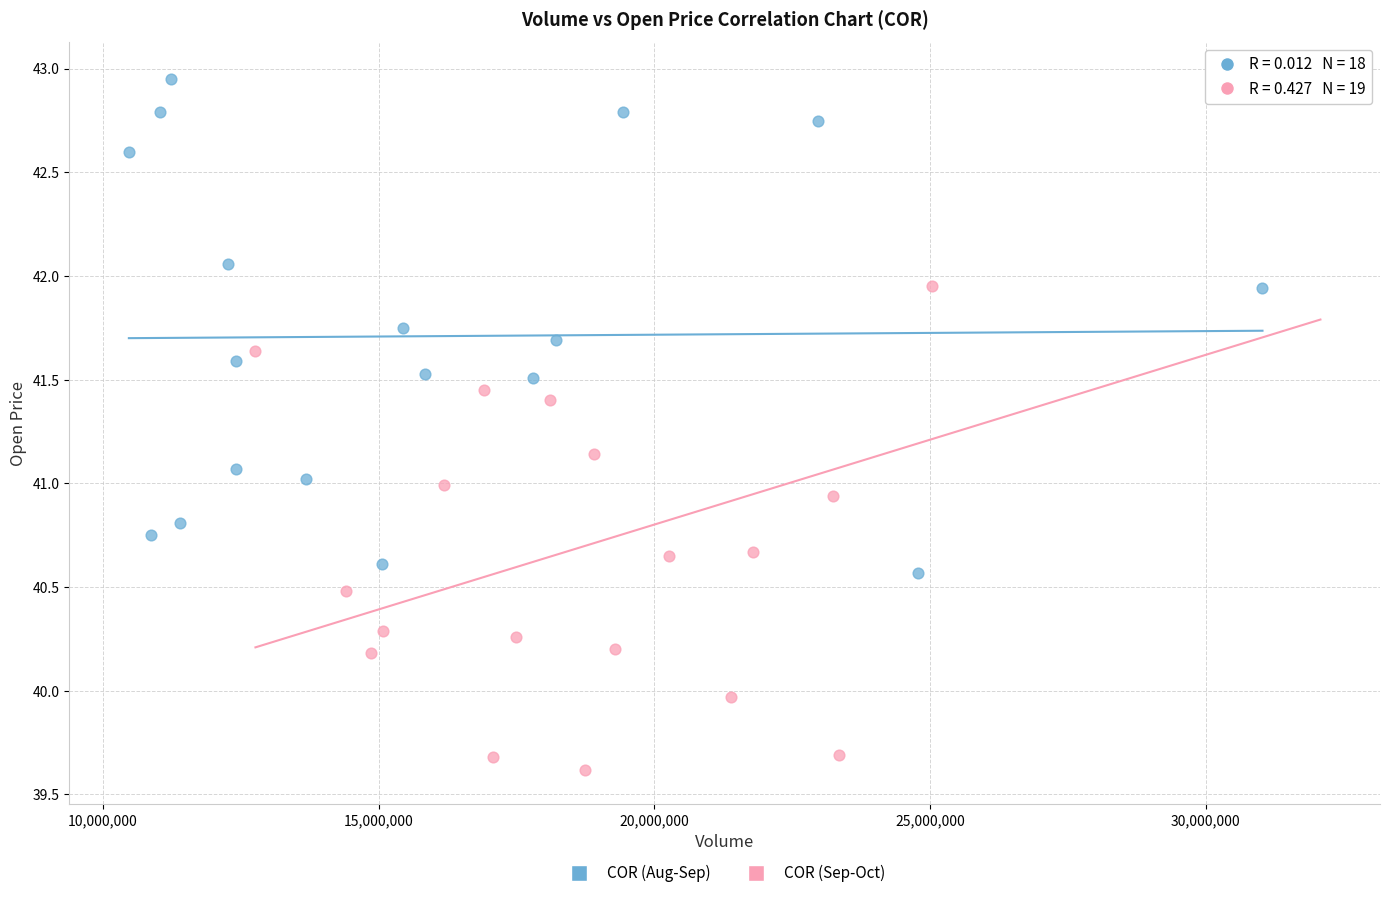

Which series has the widest spread of Y values?

COR (Sep-Oct)